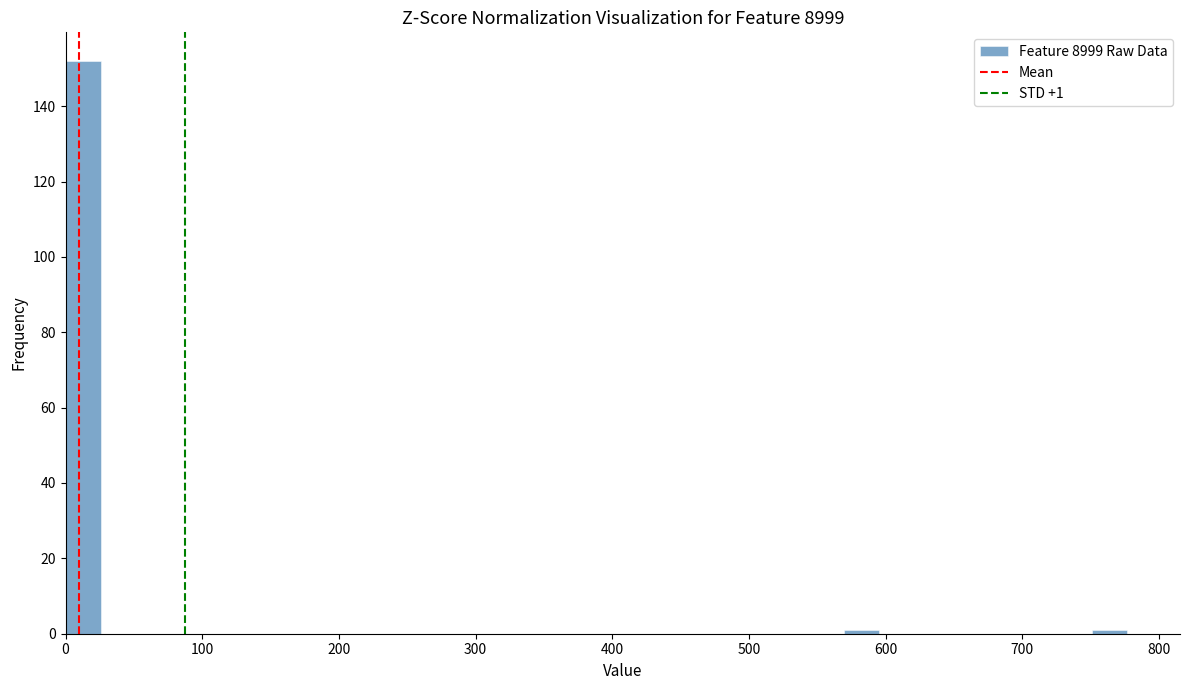

Read against the x-axis, roughly where is the centre of the tallest bar?

10